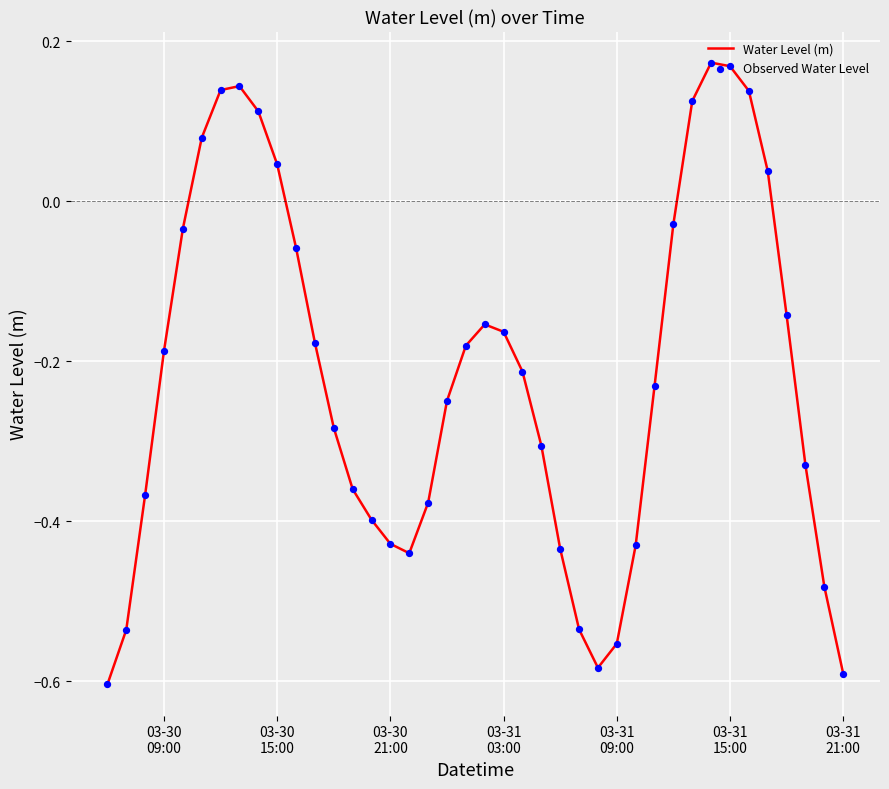

What is the difference between the maximum and minimum values?

0.8